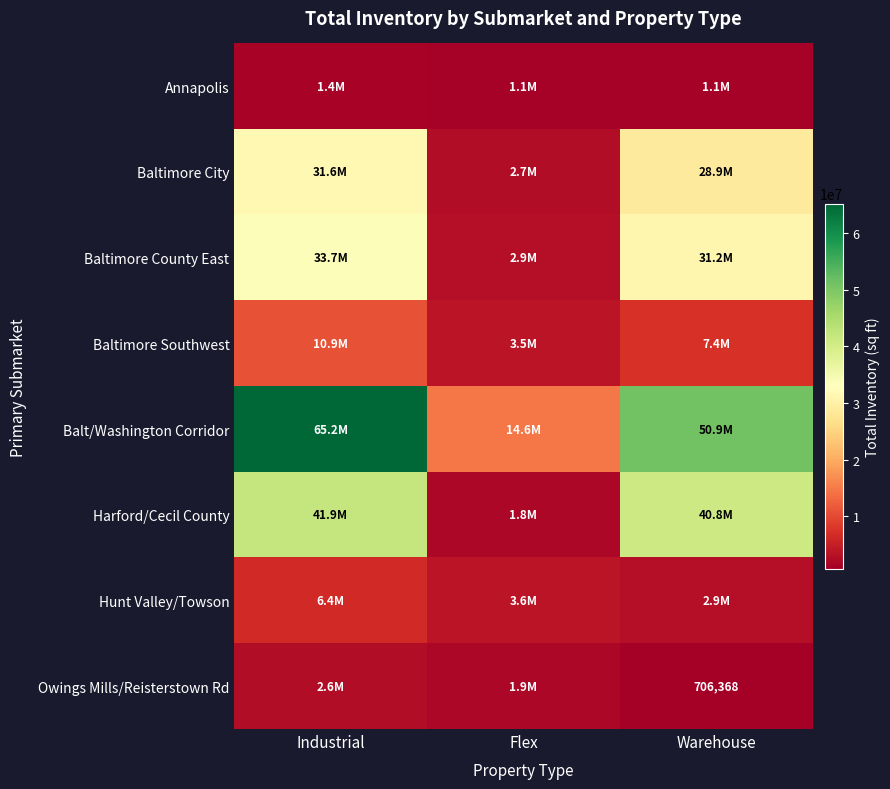

The Baltimore City series shows 51559345 at Industrial. True or false?

False